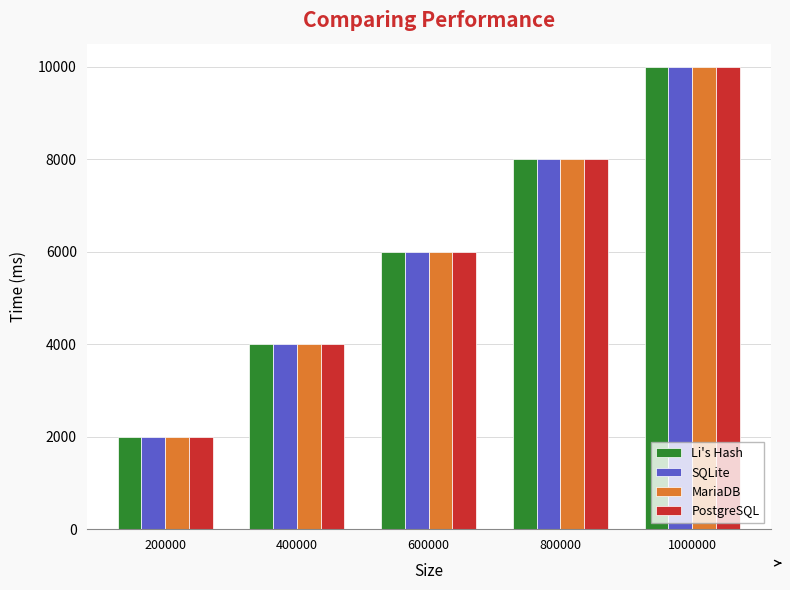

List the labels in order of Li's Hash value, smallest first.

200000, 400000, 600000, 800000, 1000000